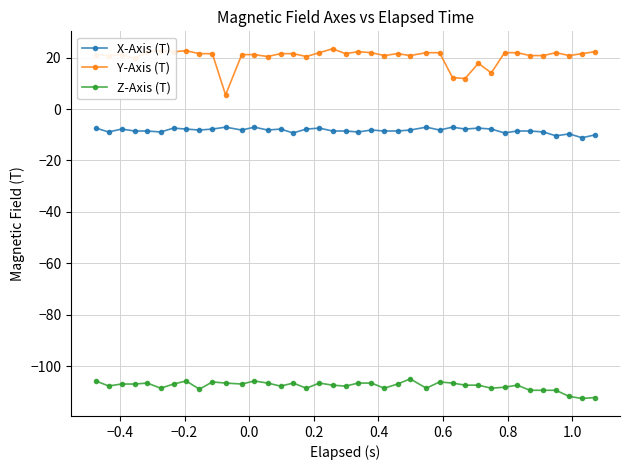

True or false: Y-Axis (T) has more than 2 interior local peaks.

True